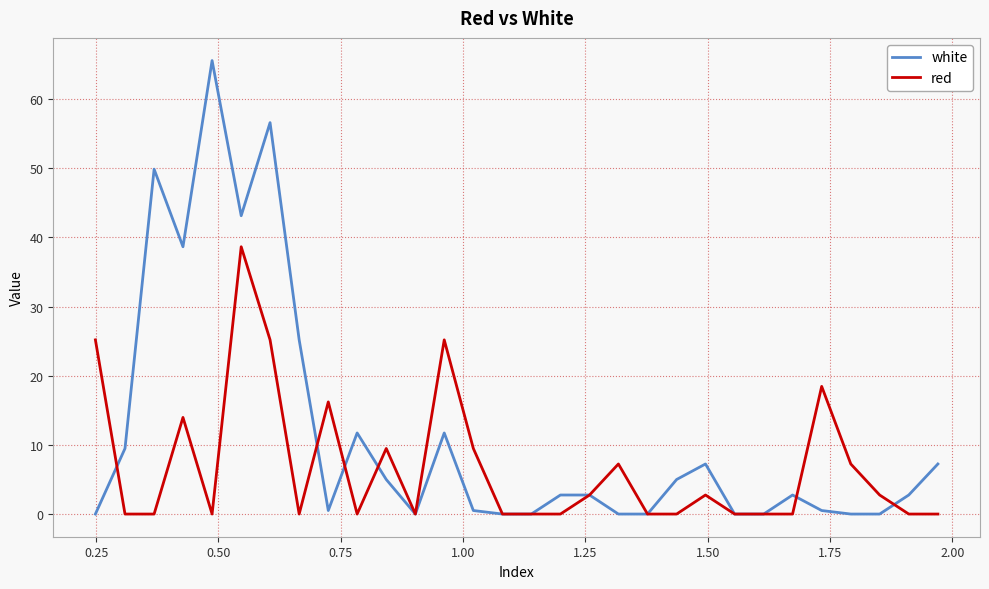

What is the difference between the maximum and minimum values in the red series?

38.7